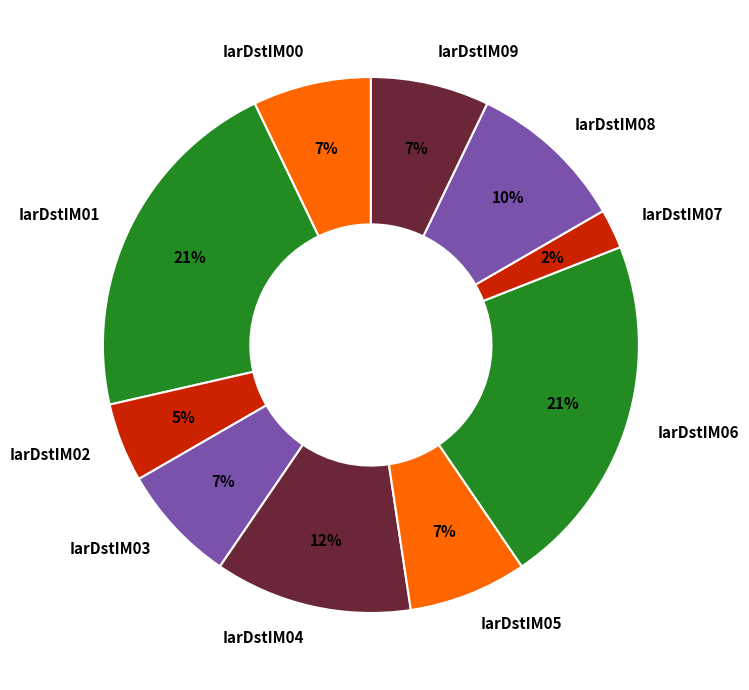

Do IarDstIM02 and IarDstIM06 together represent more than half of the pie?

No